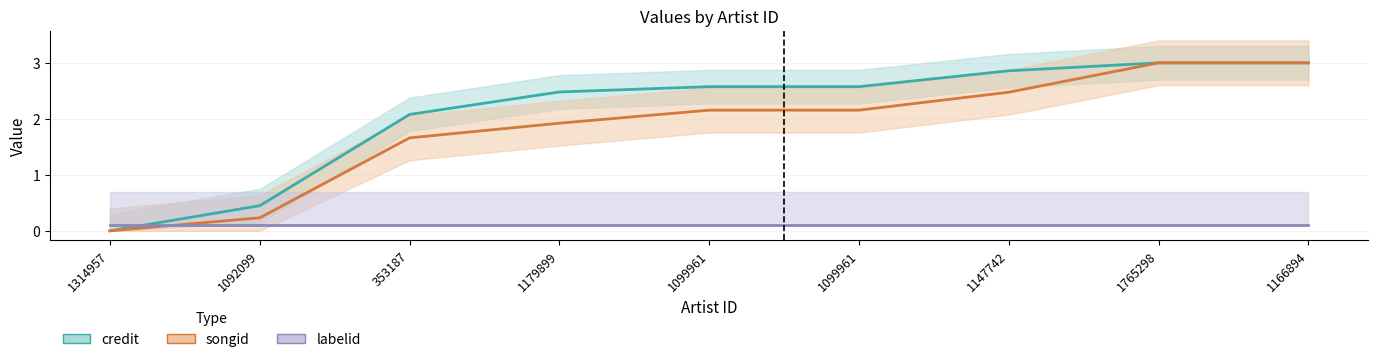

The credit series shows 3.0 at 1166894. True or false?

True